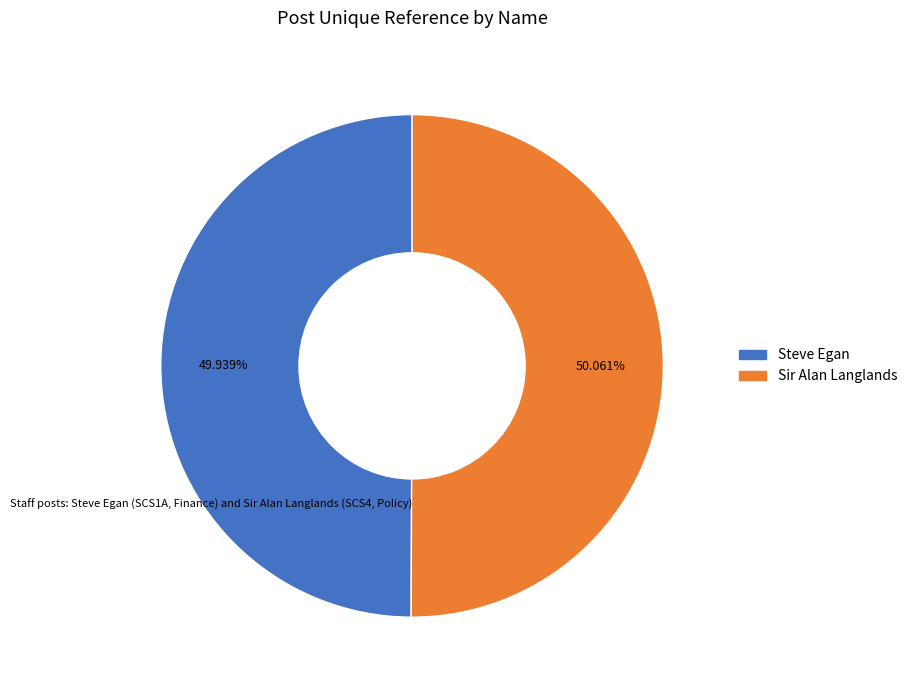

What is the ratio of the value at Steve Egan to the value at Sir Alan Langlands?

1.0